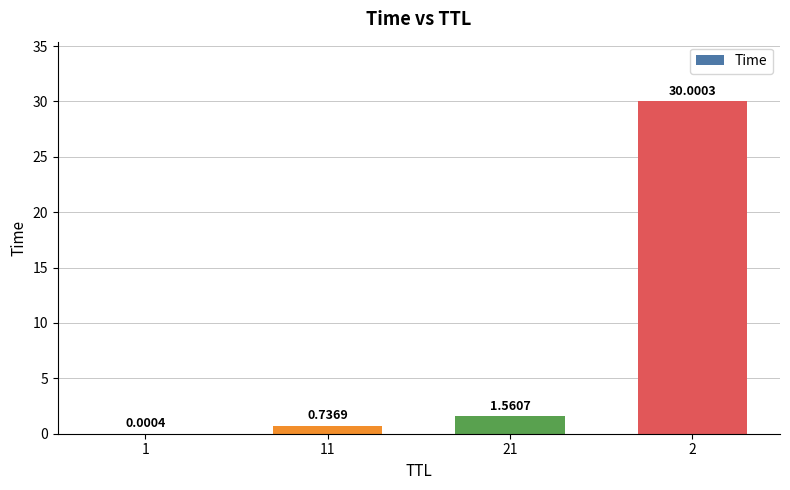

What is the sum of all values?

32.3